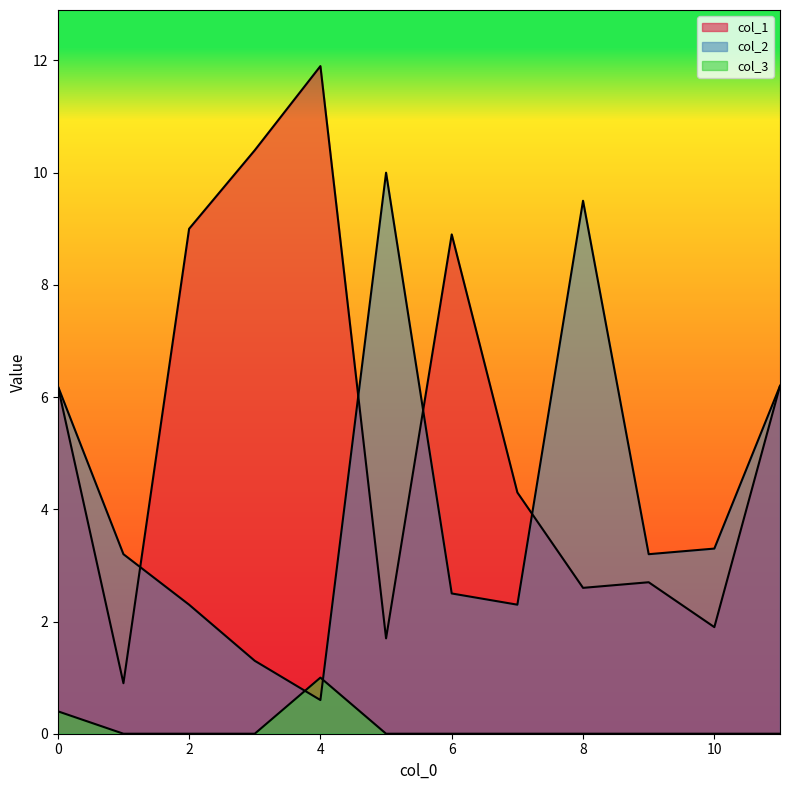

What is the difference between the maximum and minimum values in the col_3 series?

1.0